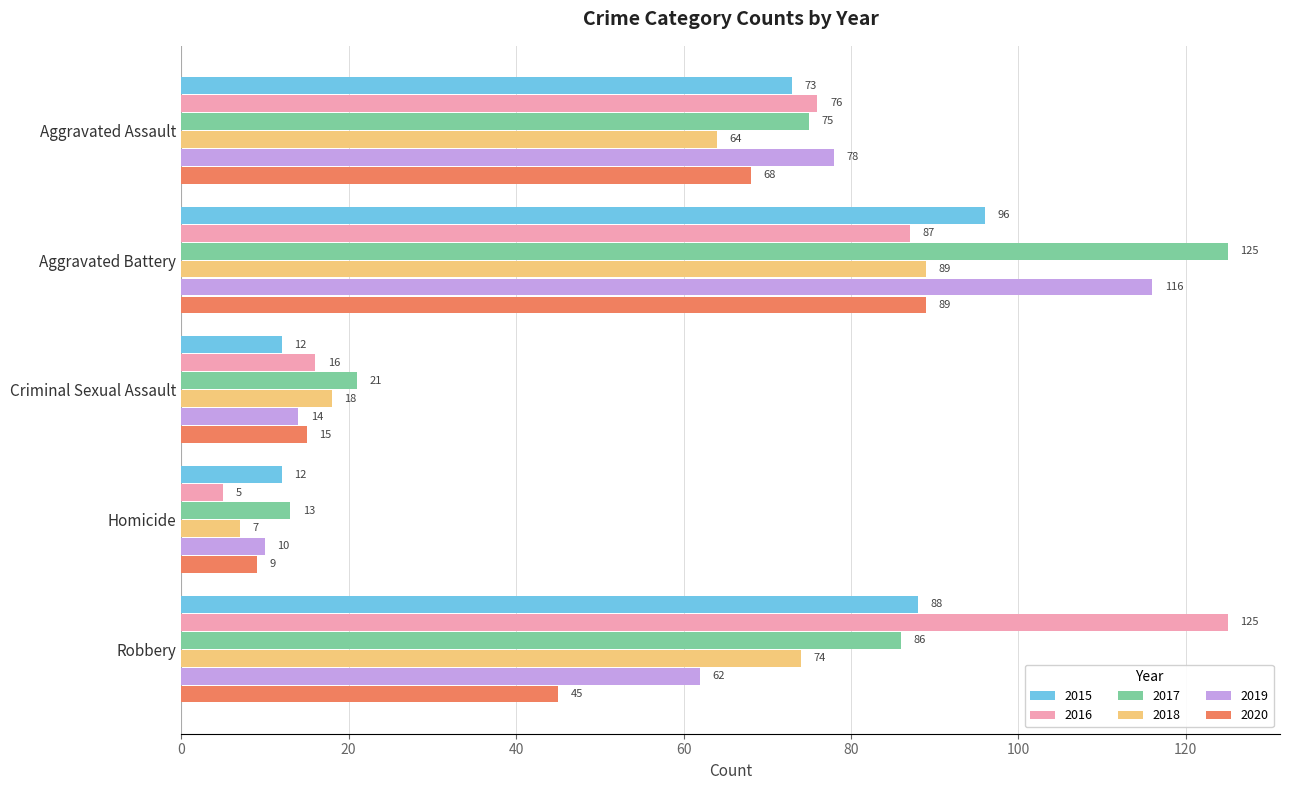

At which category is the sum across all series the highest?

Aggravated Battery